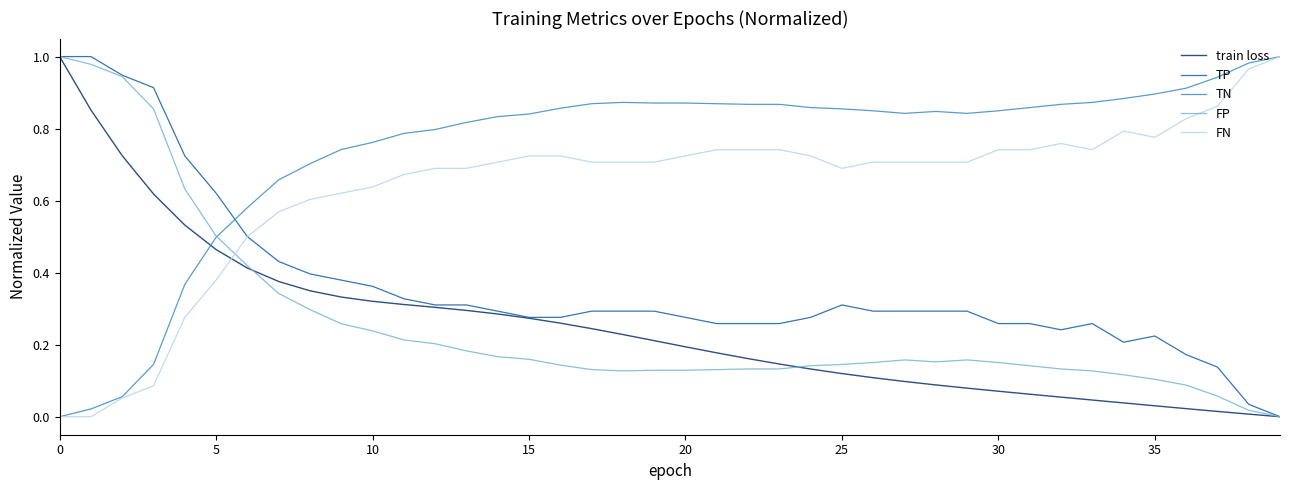

How many times do FP and FN cross each other?

1